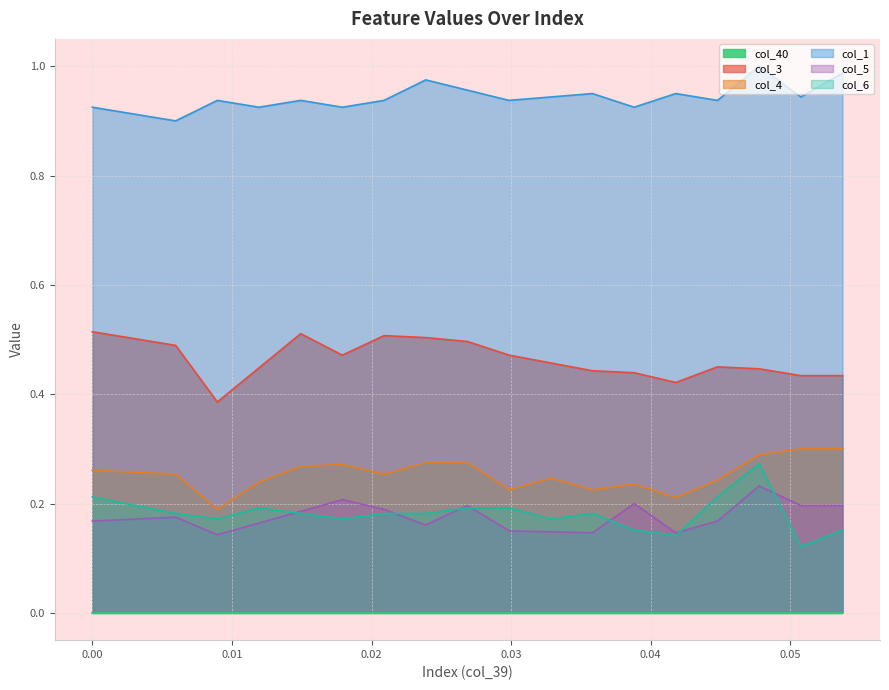

Count the number of categories in the chart.

18